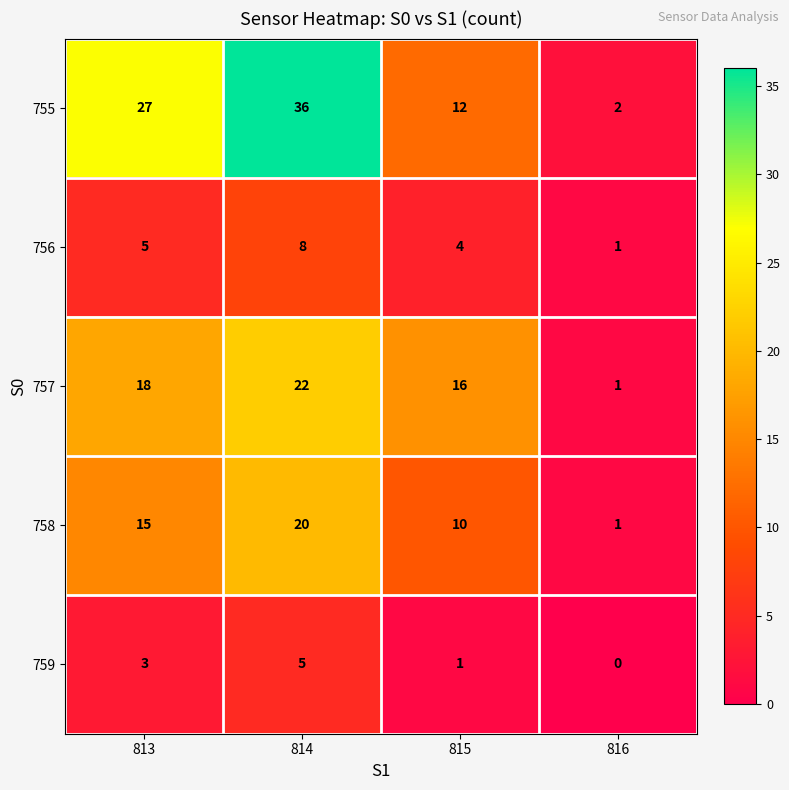

Reading left to right, extract all data points from this chart.

755: 813=27	814=36	815=12	816=2
756: 813=5	814=8	815=4	816=1
757: 813=18	814=22	815=16	816=1
758: 813=15	814=20	815=10	816=1
759: 813=3	814=5	815=1	816=0